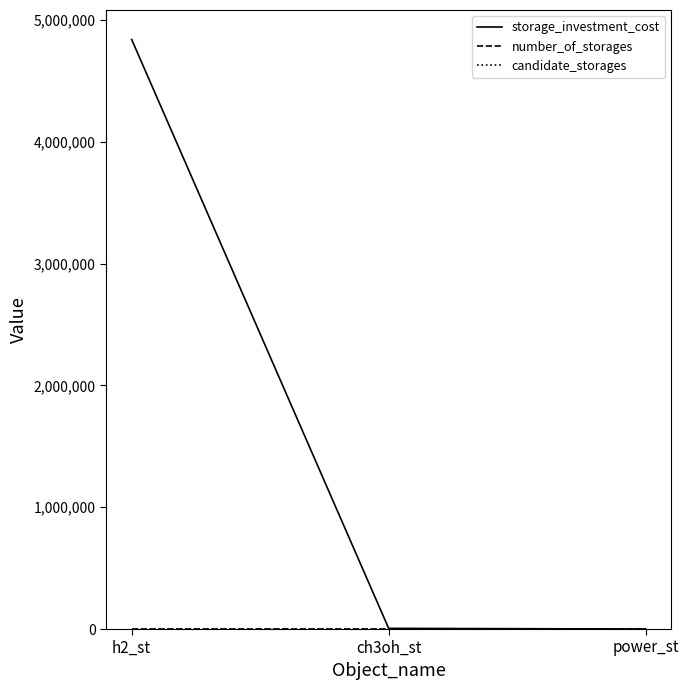

Which series has the largest total across all categories?

storage_investment_cost